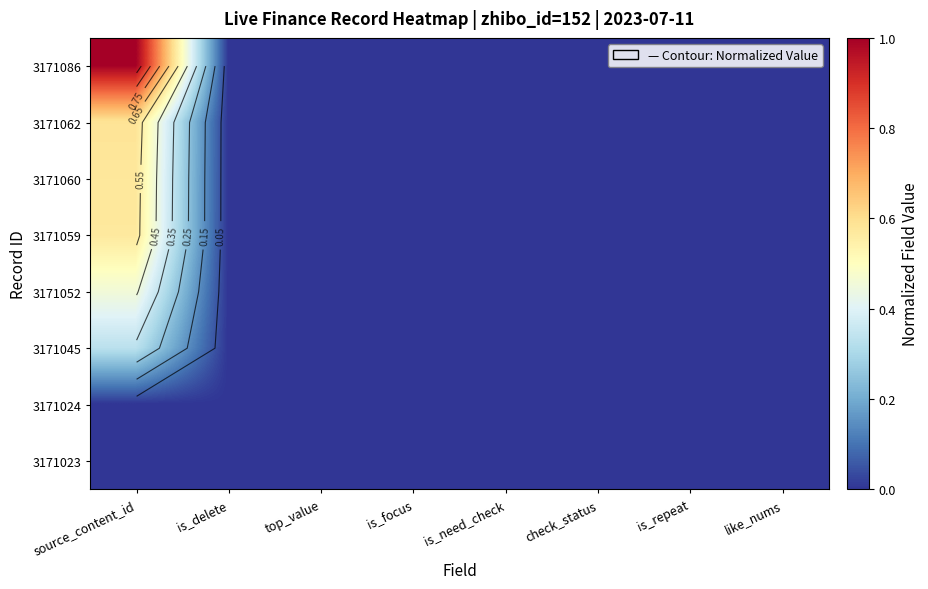

Rank the series at source_content_id from lowest to highest value.

3171023, 3171024, 3171045, 3171052, 3171059, 3171060, 3171062, 3171086